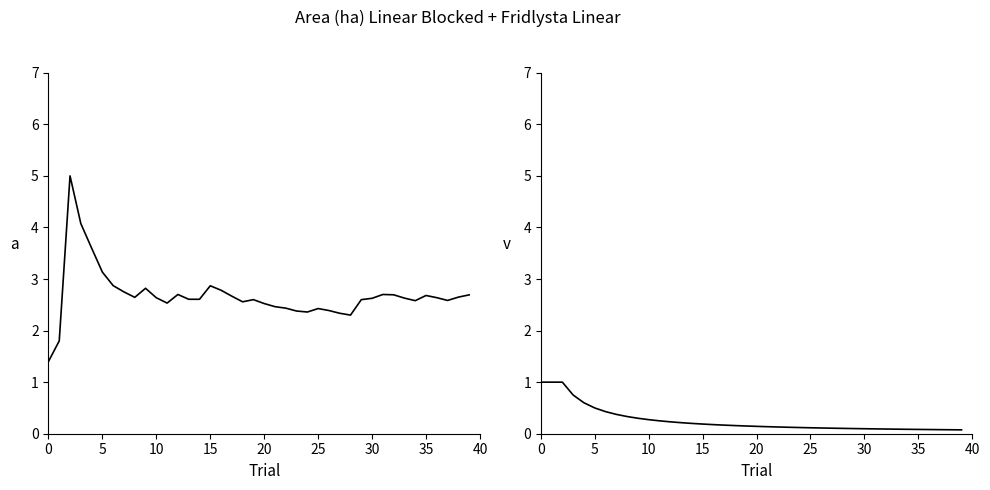

True or false: Area (ha) and Fridlysta cross at least once.

False